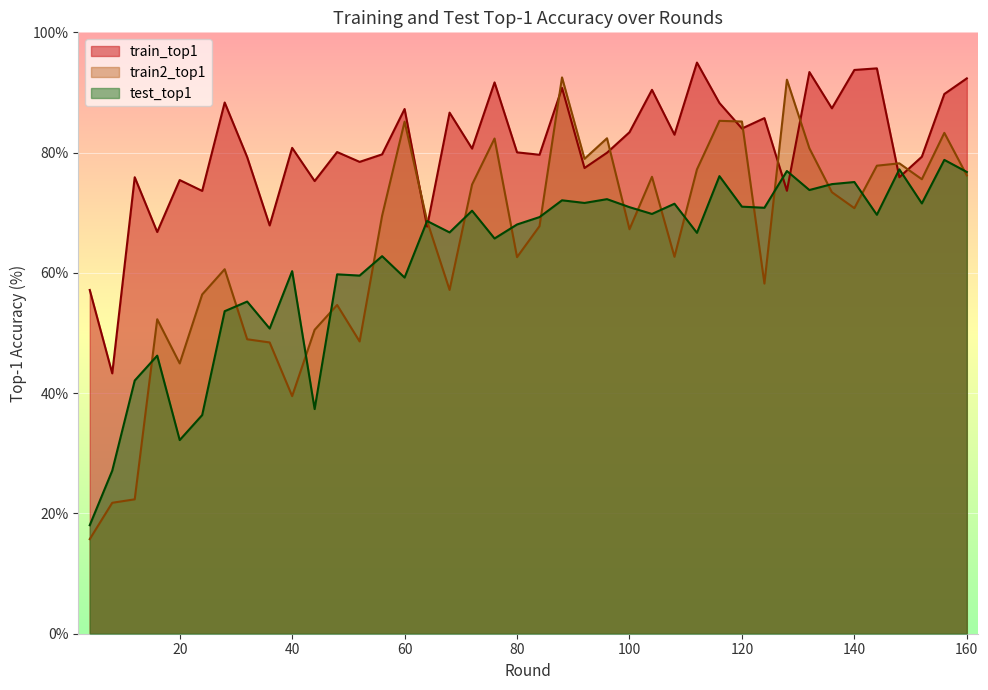

At which category does the chart reach its minimum across all series?

4